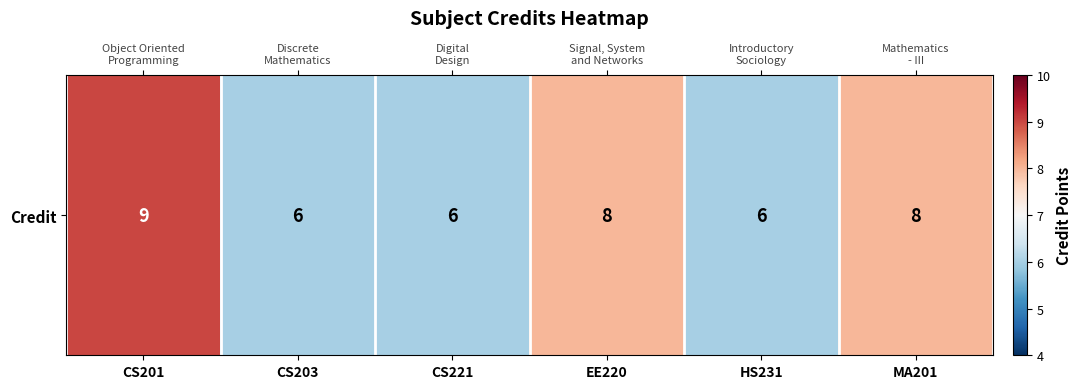

List the labels in order of value, largest first.

CS201, EE220, MA201, CS203, CS221, HS231